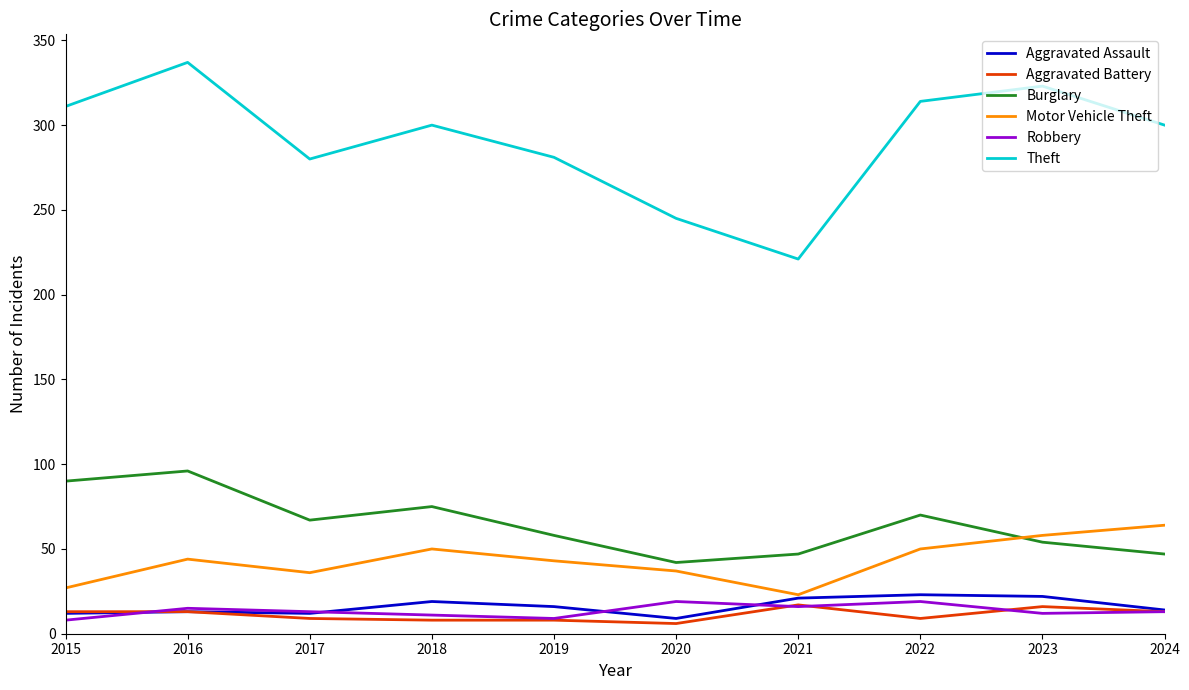

True or false: Motor Vehicle Theft and Aggravated Battery intersect in this chart.

False